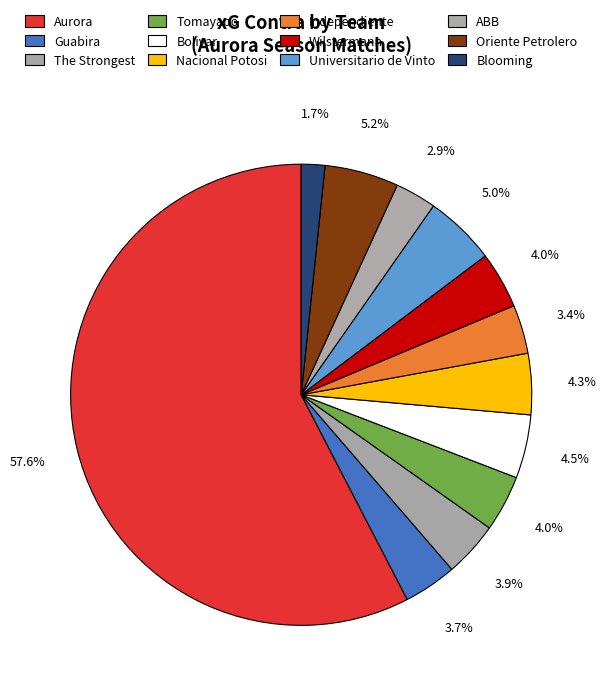

How many slices are in this pie chart?

12